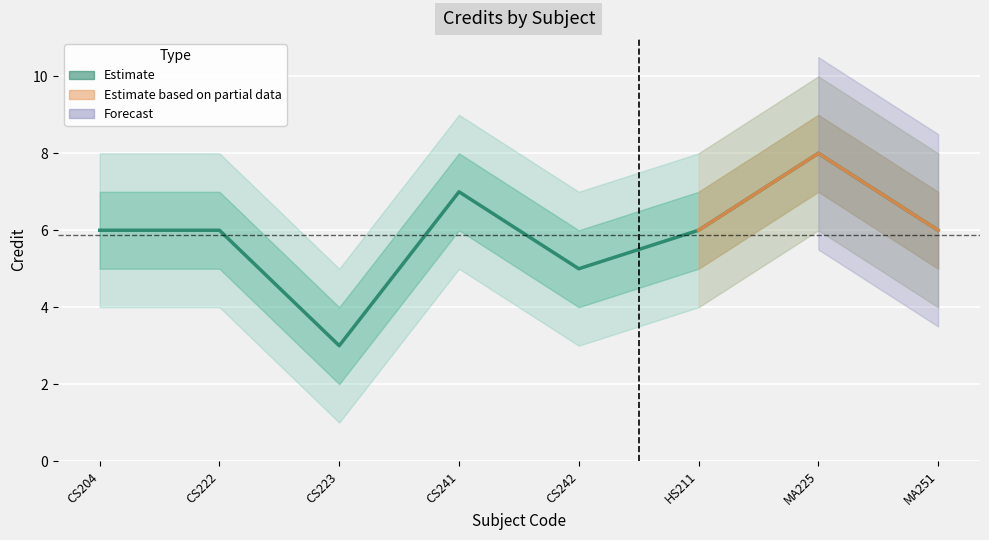

The value at CS204 is 9. True or false?

False